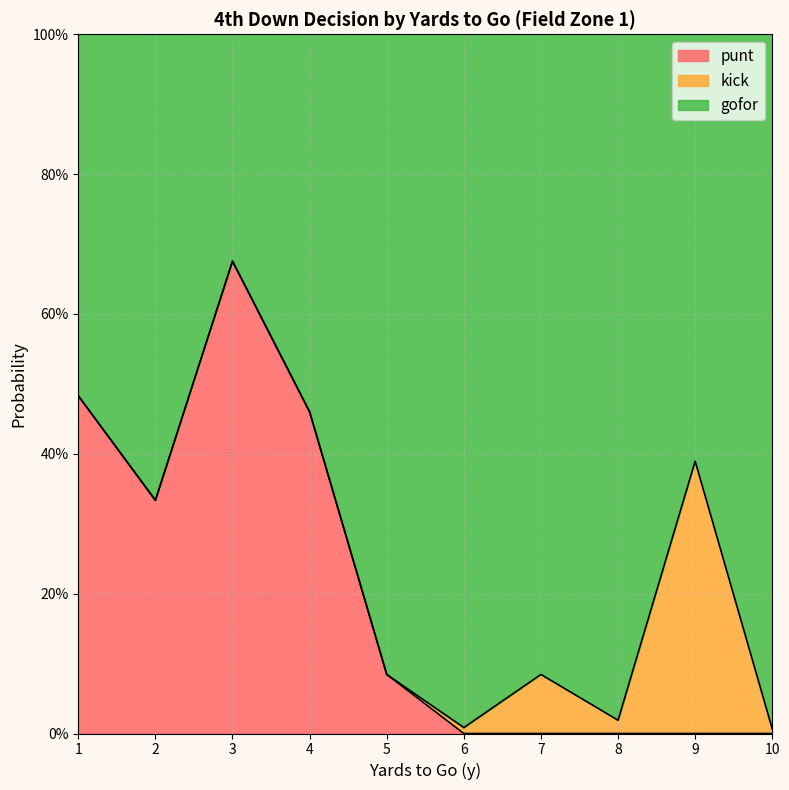

How many values in the punt series exceed 0?

5